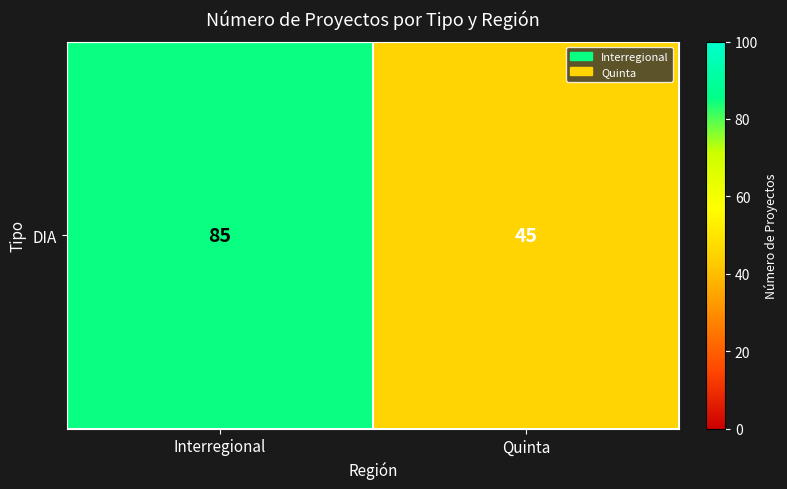

Count the values in the range 45 to 85.

2